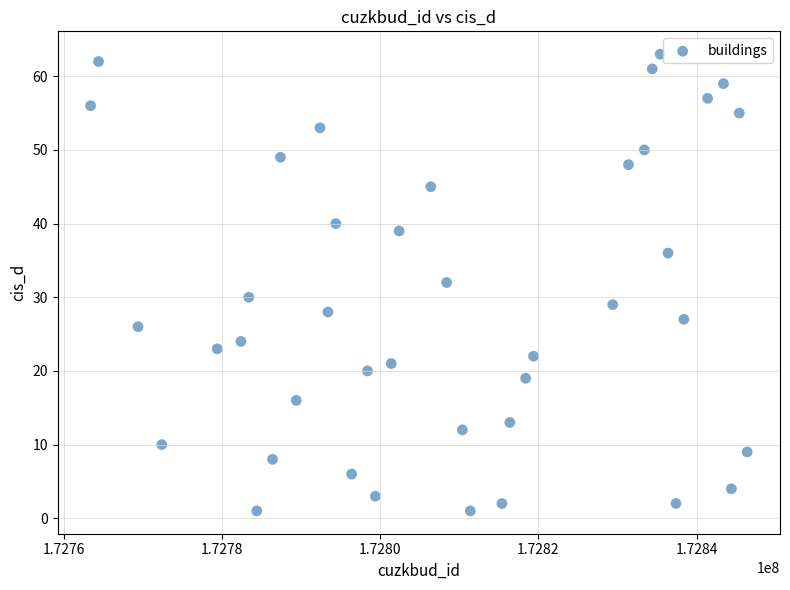

What is the range of X values (max minus min)?

83000